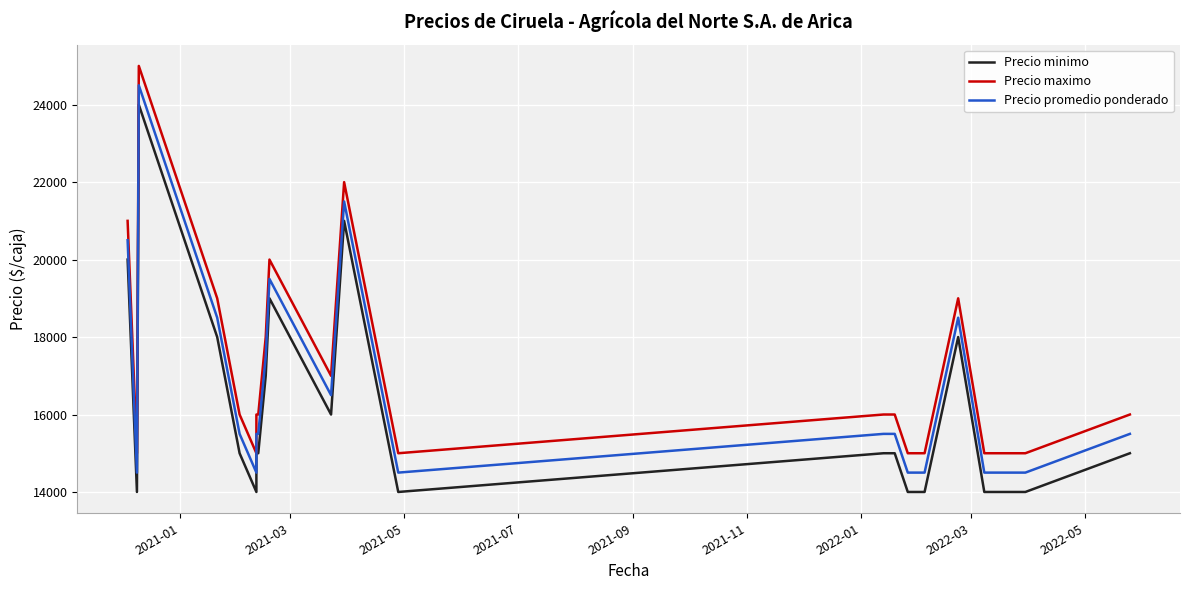

What is the minimum value for Precio minimo?

14000